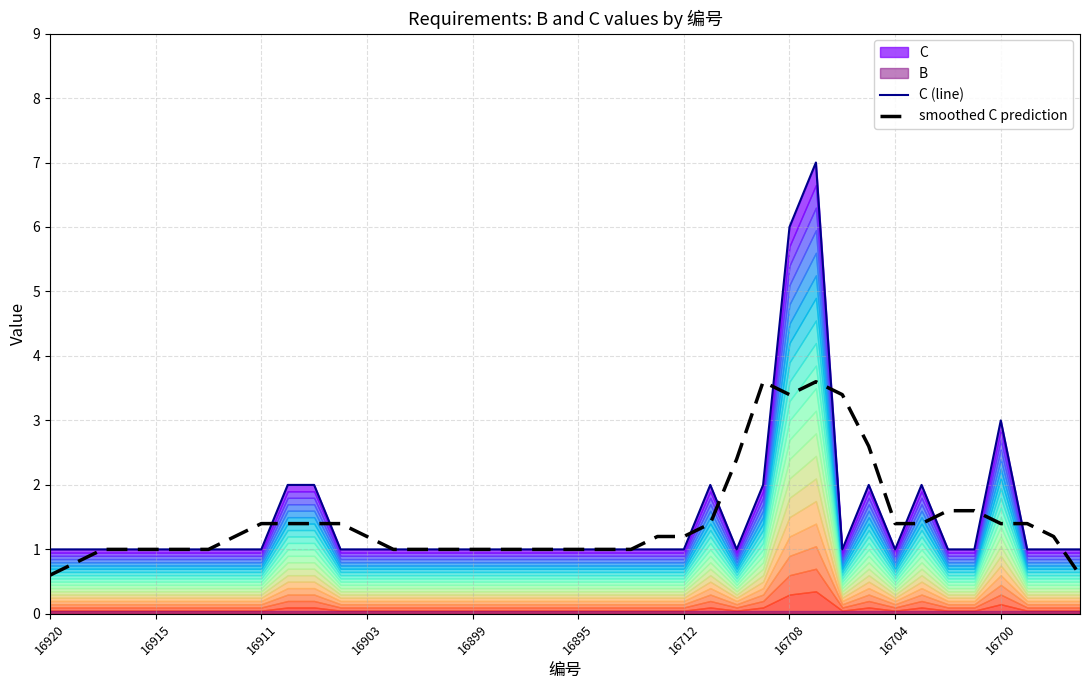

What is the minimum value for smoothed C prediction?

0.6